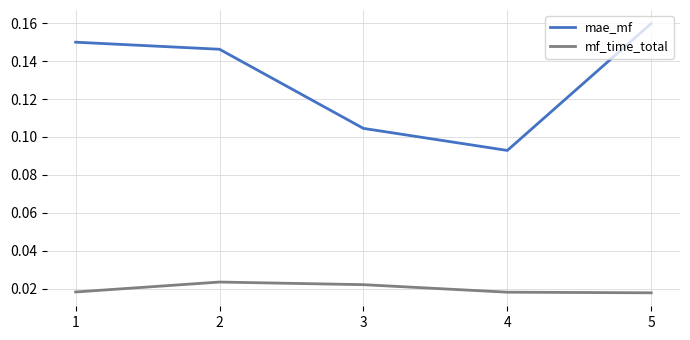

Which series has the largest total across all categories?

mae_mf